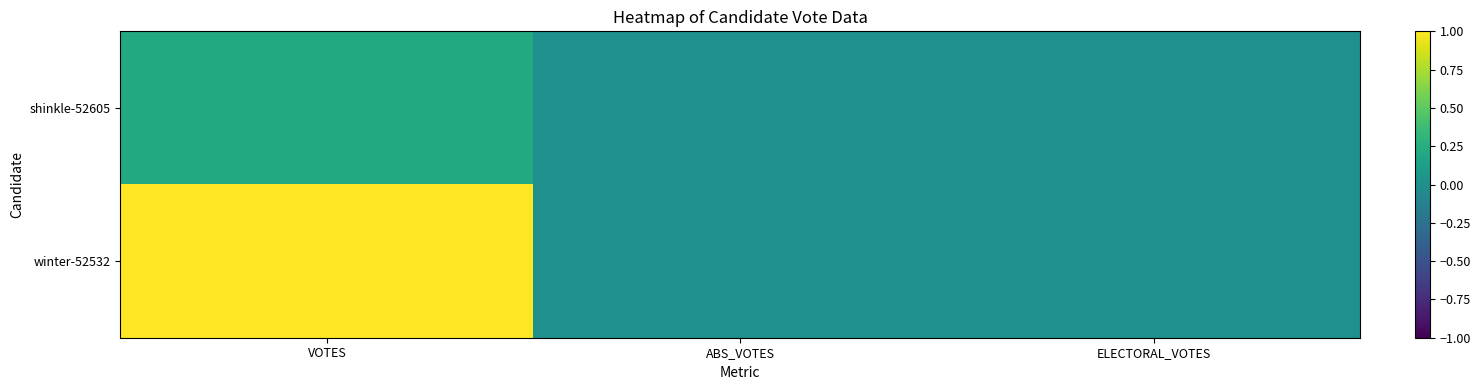

Reading left to right, transcribe all the data shown in this chart.

shinkle-52605: VOTES=0.2	ABS_VOTES=0.0	ELECTORAL_VOTES=0.0
winter-52532: VOTES=1.0	ABS_VOTES=0.0	ELECTORAL_VOTES=0.0